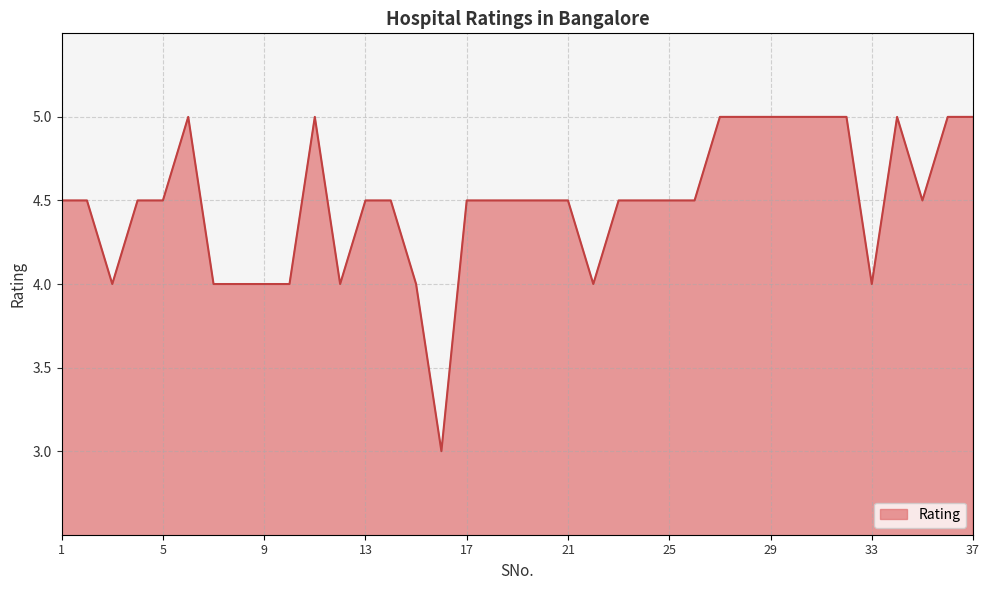

What is the difference between the maximum and minimum values?

2.0